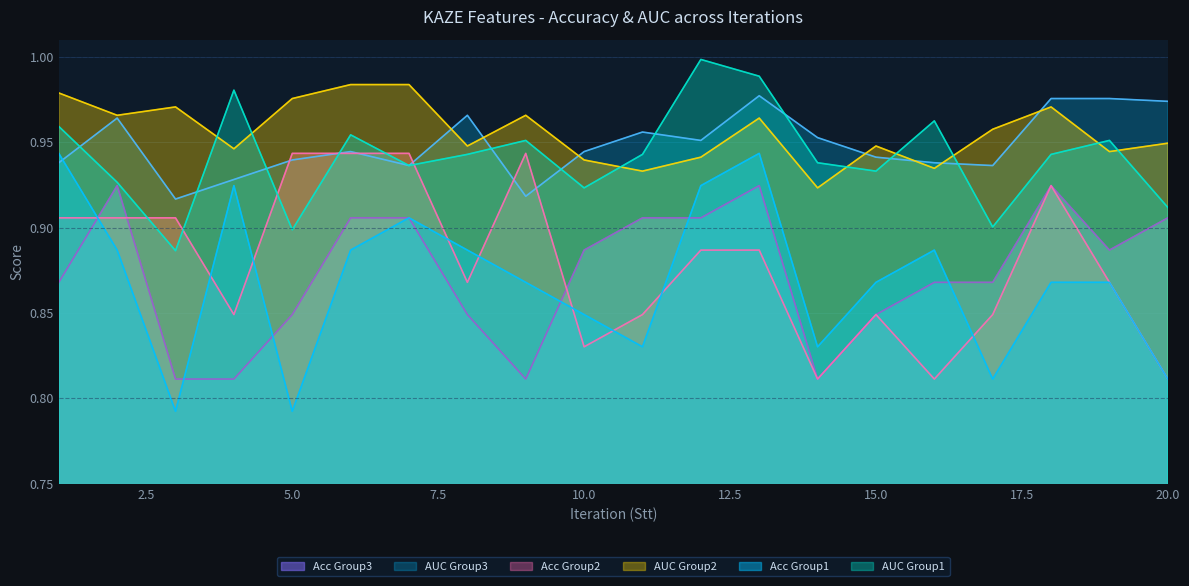

Reading right to left, what are all the values shown in this chart?

Acc_Group1: 20=0.8	19=0.9	18=0.9	17=0.8	16=0.9	15=0.9	14=0.8	13=0.9	12=0.9	11=0.8	10=0.8	9=0.9	8=0.9	7=0.9	6=0.9	5=0.8	4=0.9	3=0.8	2=0.9	1=0.9
AUC_Group1: 20=0.9	19=1.0	18=0.9	17=0.9	16=1.0	15=0.9	14=0.9	13=1.0	12=1.0	11=0.9	10=0.9	9=1.0	8=0.9	7=0.9	6=1.0	5=0.9	4=1.0	3=0.9	2=0.9	1=1.0
Acc_Group2: 20=0.8	19=0.9	18=0.9	17=0.8	16=0.8	15=0.8	14=0.8	13=0.9	12=0.9	11=0.8	10=0.8	9=0.9	8=0.9	7=0.9	6=0.9	5=0.9	4=0.8	3=0.9	2=0.9	1=0.9
AUC_Group2: 20=0.9	19=0.9	18=1.0	17=1.0	16=0.9	15=0.9	14=0.9	13=1.0	12=0.9	11=0.9	10=0.9	9=1.0	8=0.9	7=1.0	6=1.0	5=1.0	4=0.9	3=1.0	2=1.0	1=1.0
Acc_Group3: 20=0.9	19=0.9	18=0.9	17=0.9	16=0.9	15=0.8	14=0.8	13=0.9	12=0.9	11=0.9	10=0.9	9=0.8	8=0.8	7=0.9	6=0.9	5=0.8	4=0.8	3=0.8	2=0.9	1=0.9
AUC_Group3: 20=1.0	19=1.0	18=1.0	17=0.9	16=0.9	15=0.9	14=1.0	13=1.0	12=1.0	11=1.0	10=0.9	9=0.9	8=1.0	7=0.9	6=0.9	5=0.9	4=0.9	3=0.9	2=1.0	1=0.9